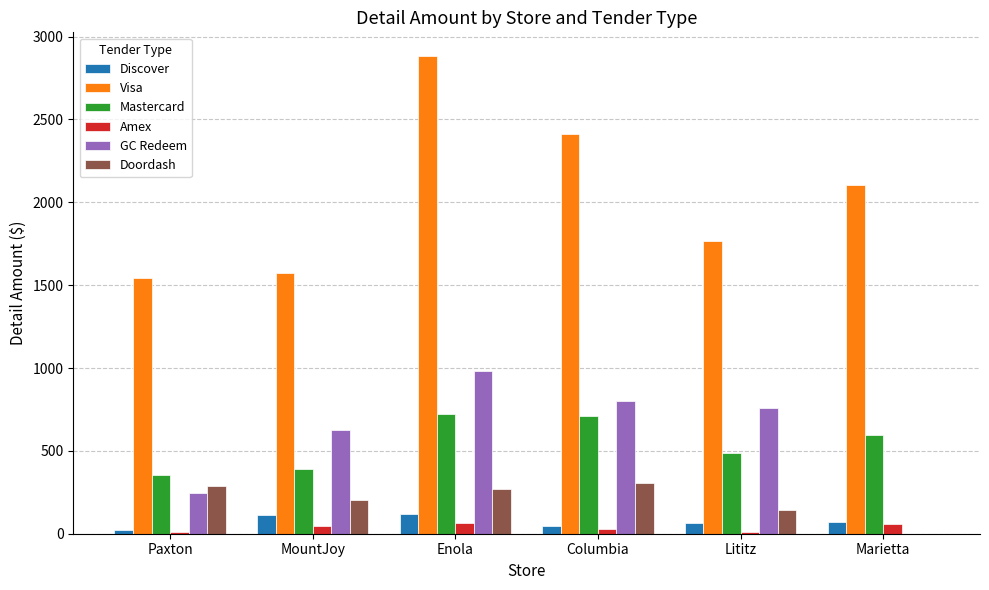

At which category is the sum across all series the highest?

Enola